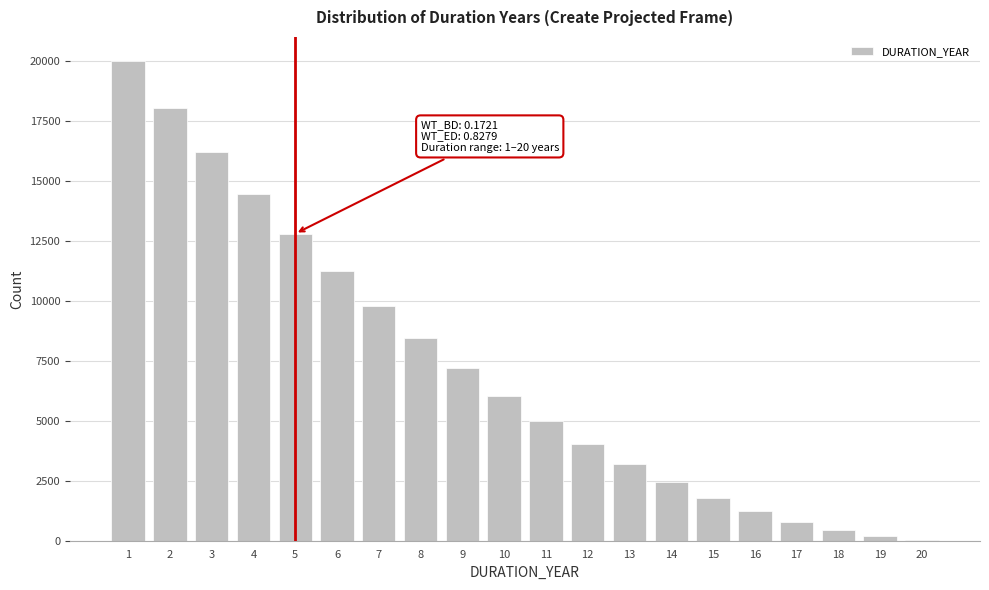

Reading left to right, what are all the values shown in this chart?

1=20000	2=18050	3=16200	4=14450	5=12800	6=11250	7=9800	8=8450	9=7200	10=6050	11=5000	12=4050	13=3200	14=2450	15=1800	16=1250	17=800	18=450	19=200	20=50